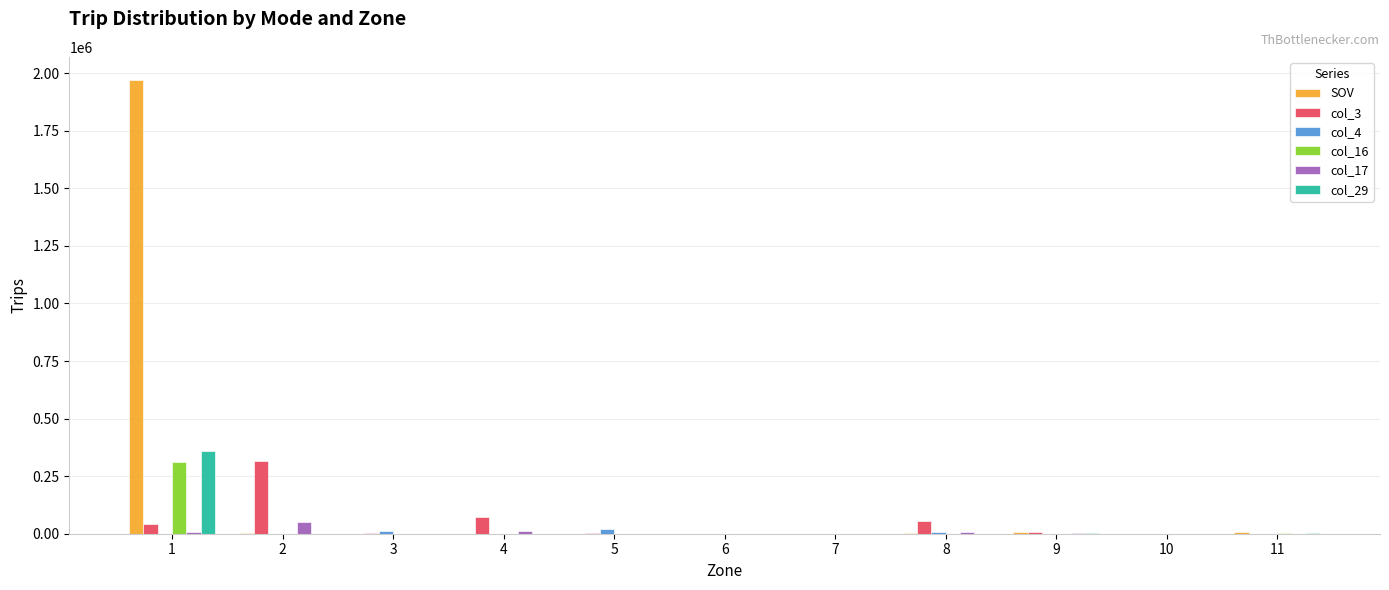

True or false: col_17 has a value of 11542.6 at 4.

True